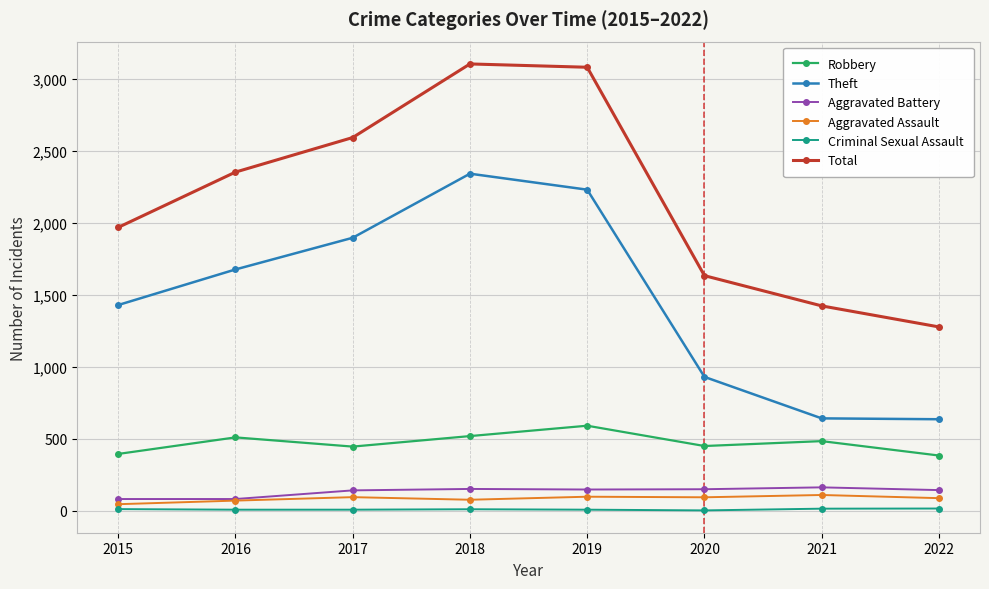

List the series in order of their peak value, lowest first.

Criminal Sexual Assault, Aggravated Assault, Aggravated Battery, Robbery, Theft, Total